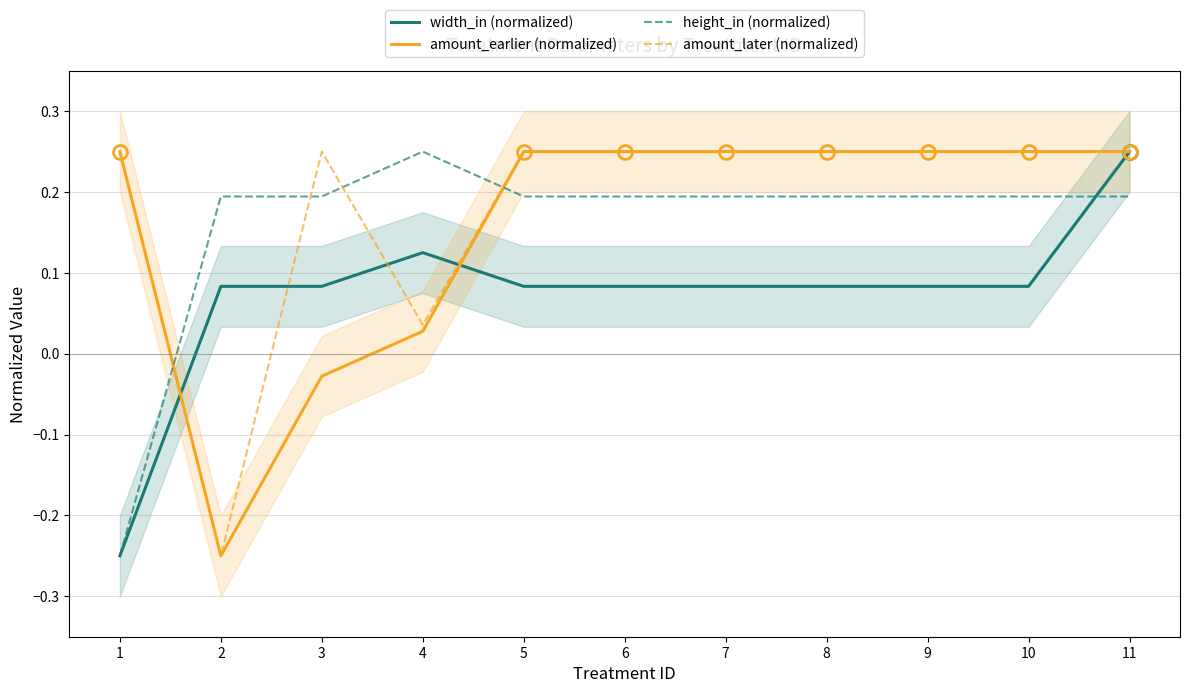

List the labels in order of height_in (normalized) value, smallest first.

1, 2, 3, 5, 6, 7, 8, 9, 10, 11, 4